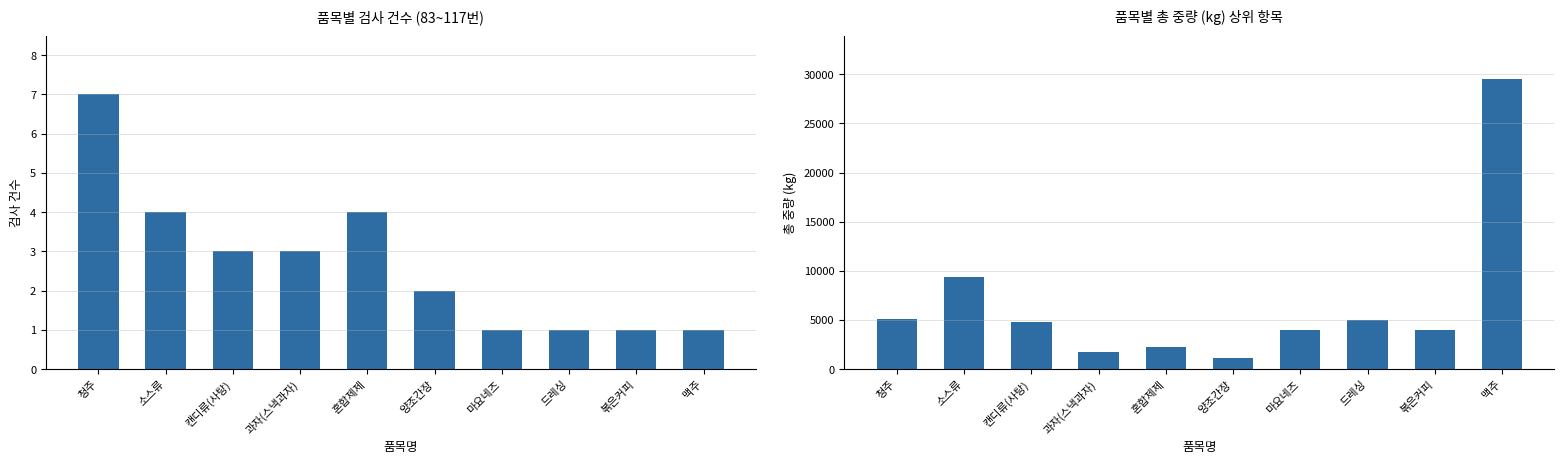

What is the difference between the maximum and minimum values in the 검사 건수 series?

6